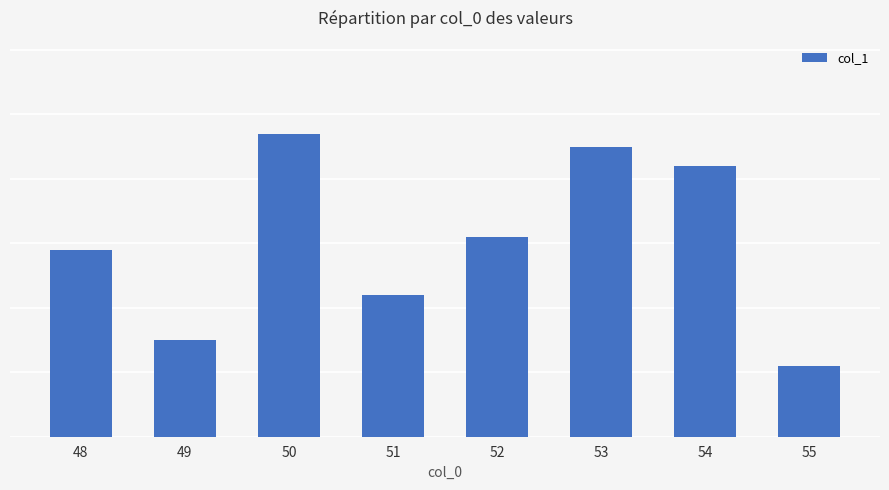

What is the change in value from 49 to 53?

+30